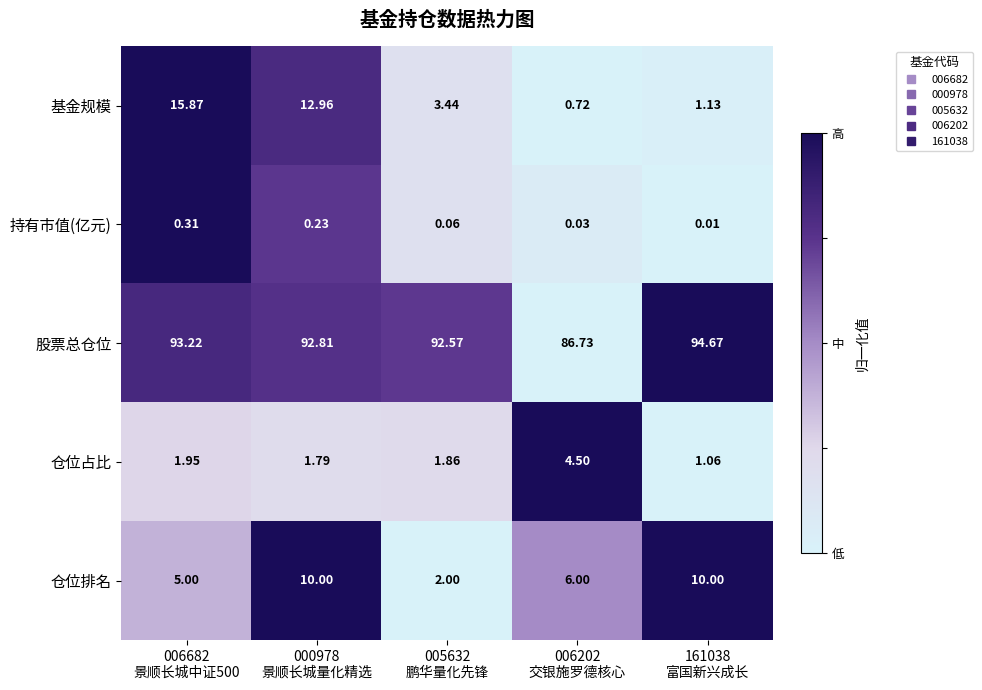

Which series has the widest spread of values?

基金规模